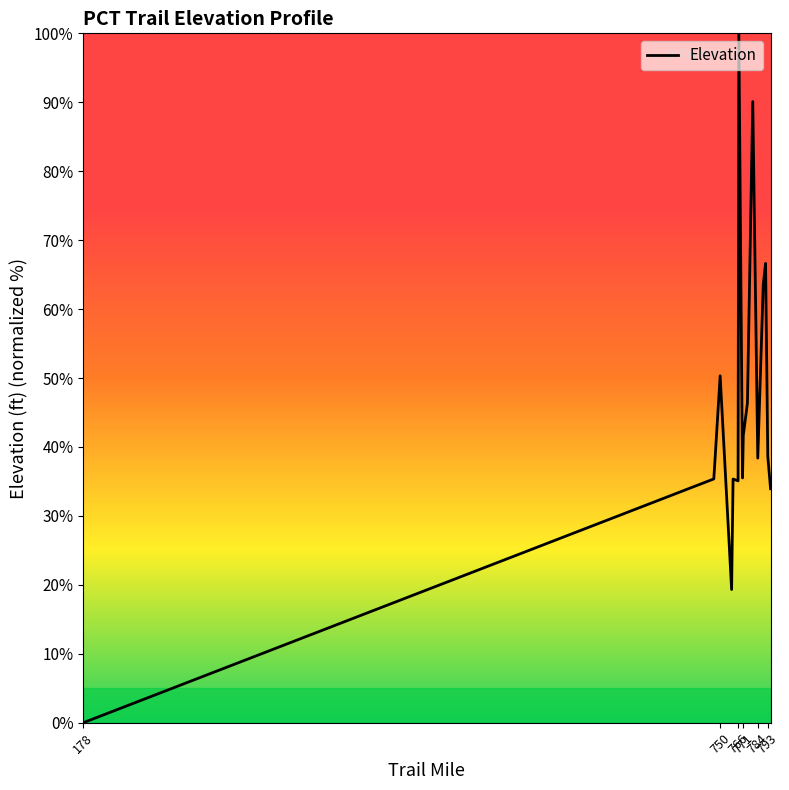

What is the greatest value displayed?

100.0